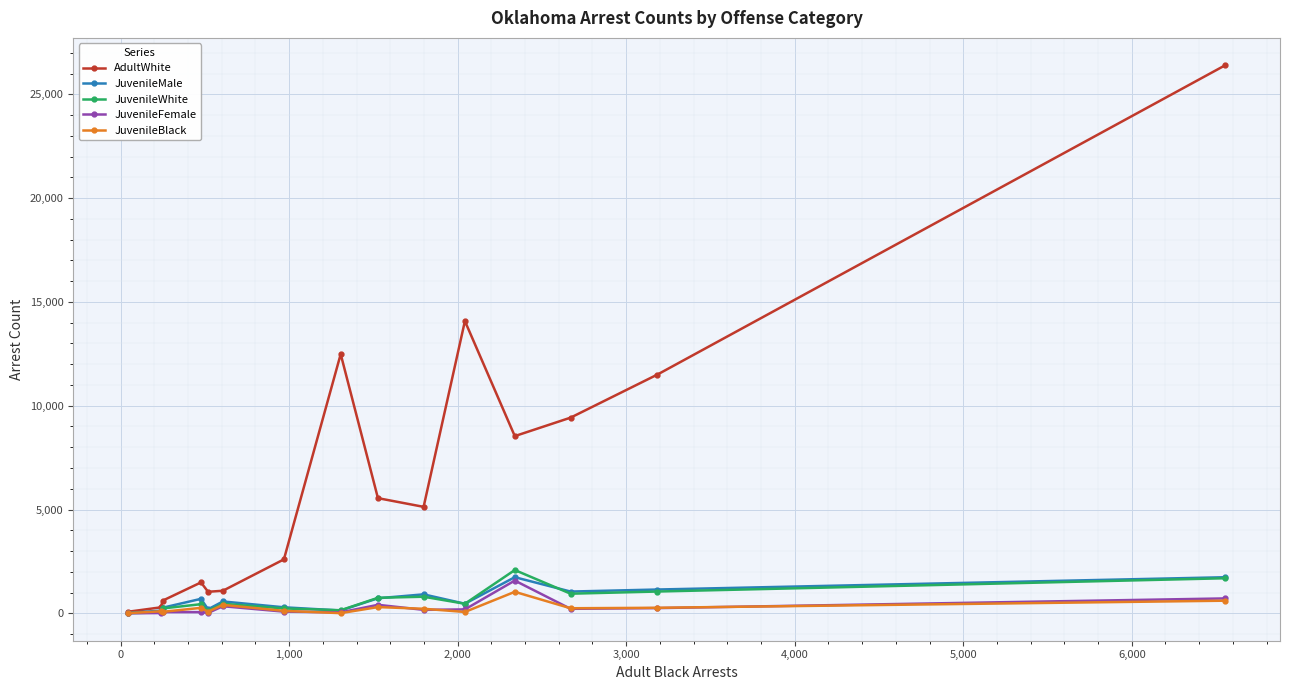

True or false: JuvenileMale has more than 0 interior local peaks.

True